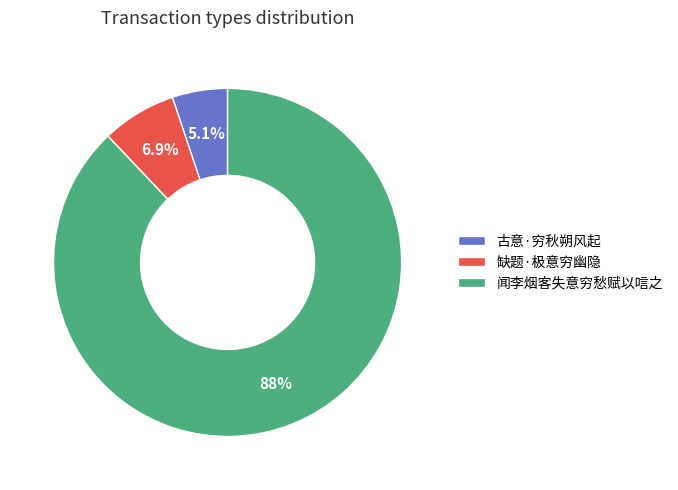

Rank the categories by value from lowest to highest.

古意·穷秋朔风起, 缺题·极意穷幽隐, 闻李烟客失意穷愁赋以唁之